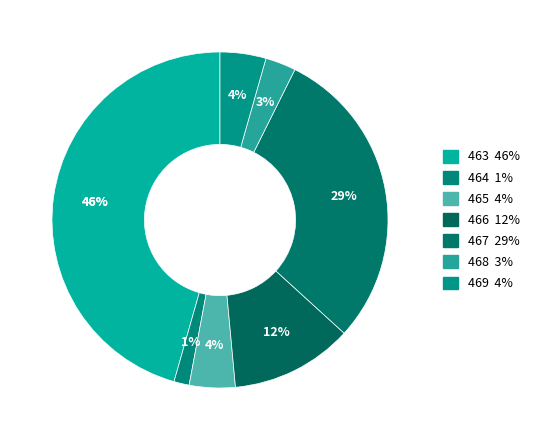

Count the number of slices in the pie.

7